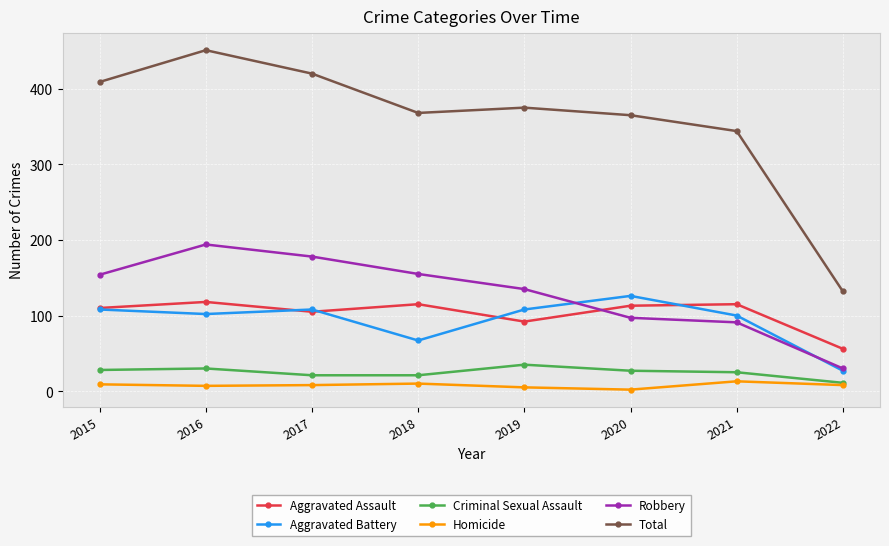

Count the number of data series in this chart.

6